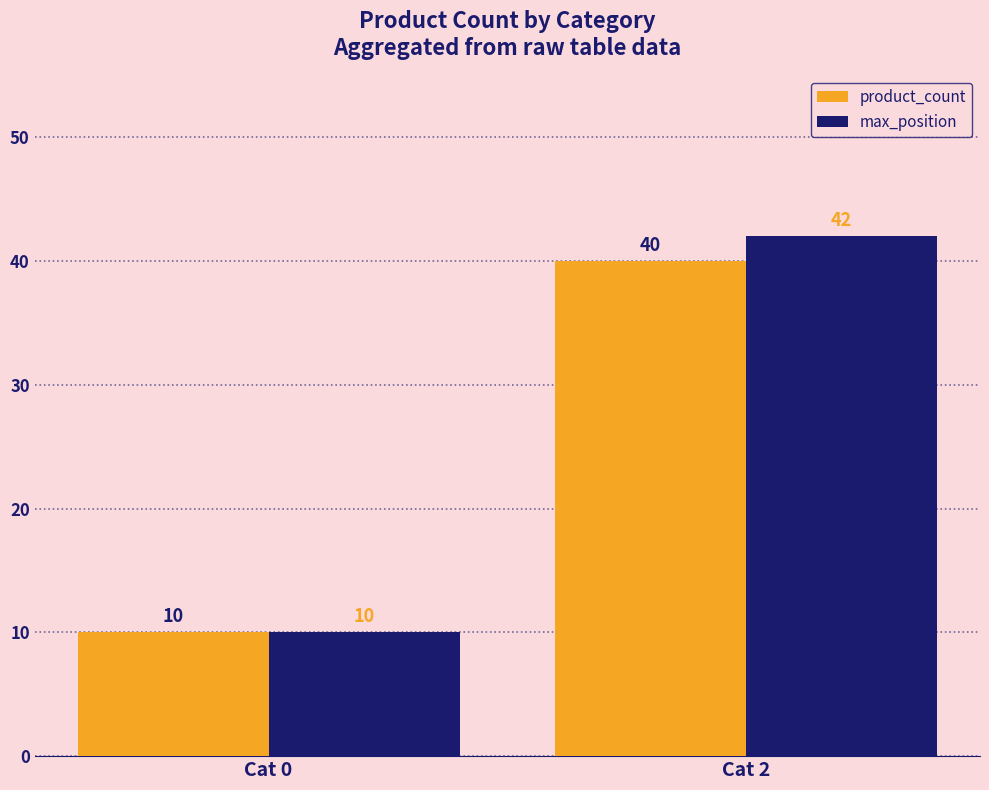

What is the value of the product_count bar at the 1st from the left?

10